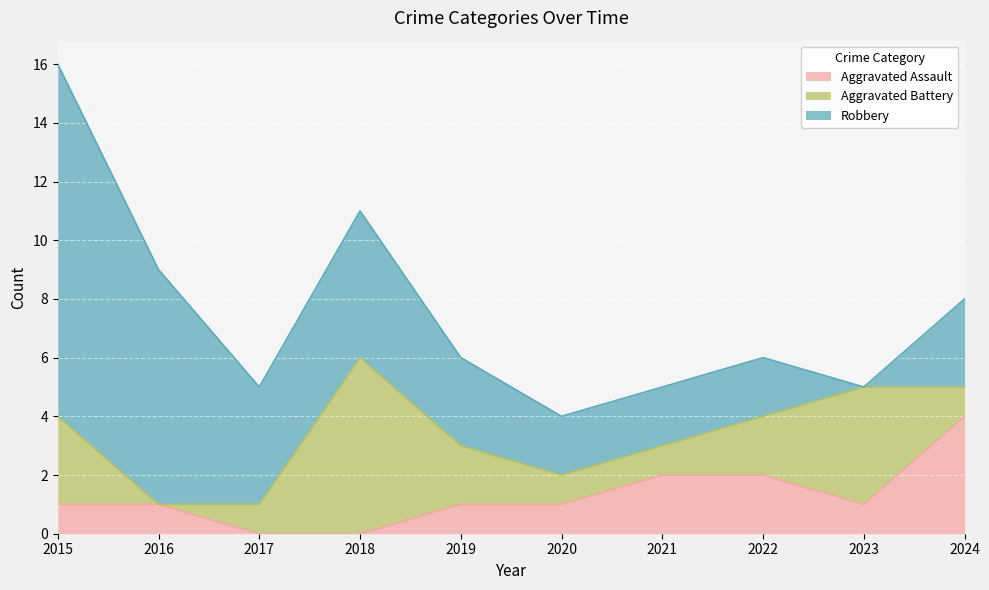

How many intersections are there between Aggravated Battery and Aggravated Assault?

3